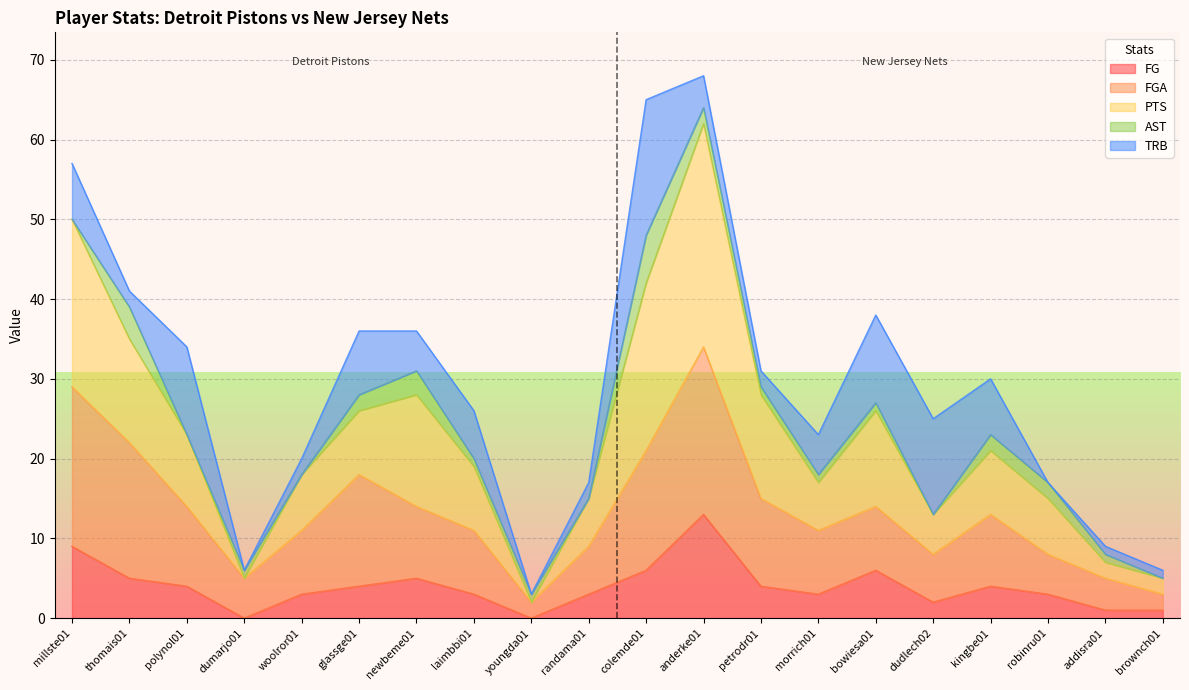

What is the maximum value for FG?

13